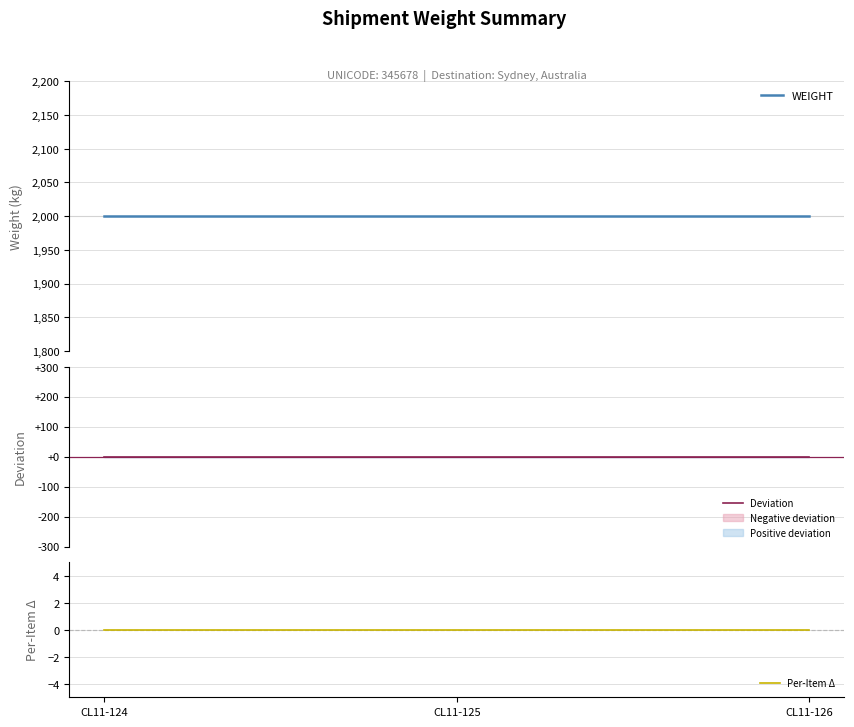

Which series changed the most between CL11-125 and CL11-126?

WEIGHT